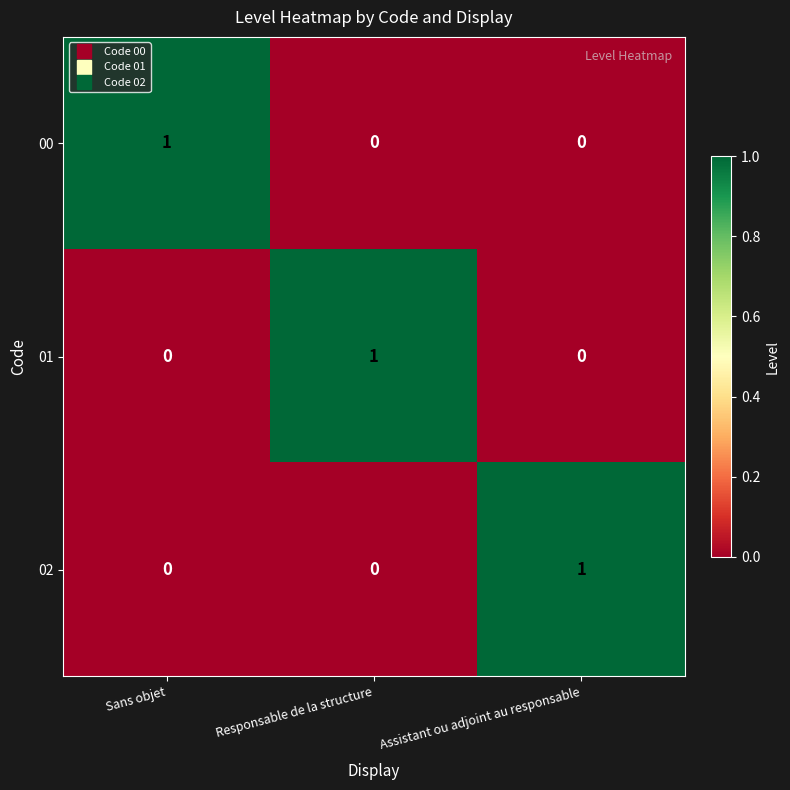

Count the 02 values in the range 0 to 1.

3